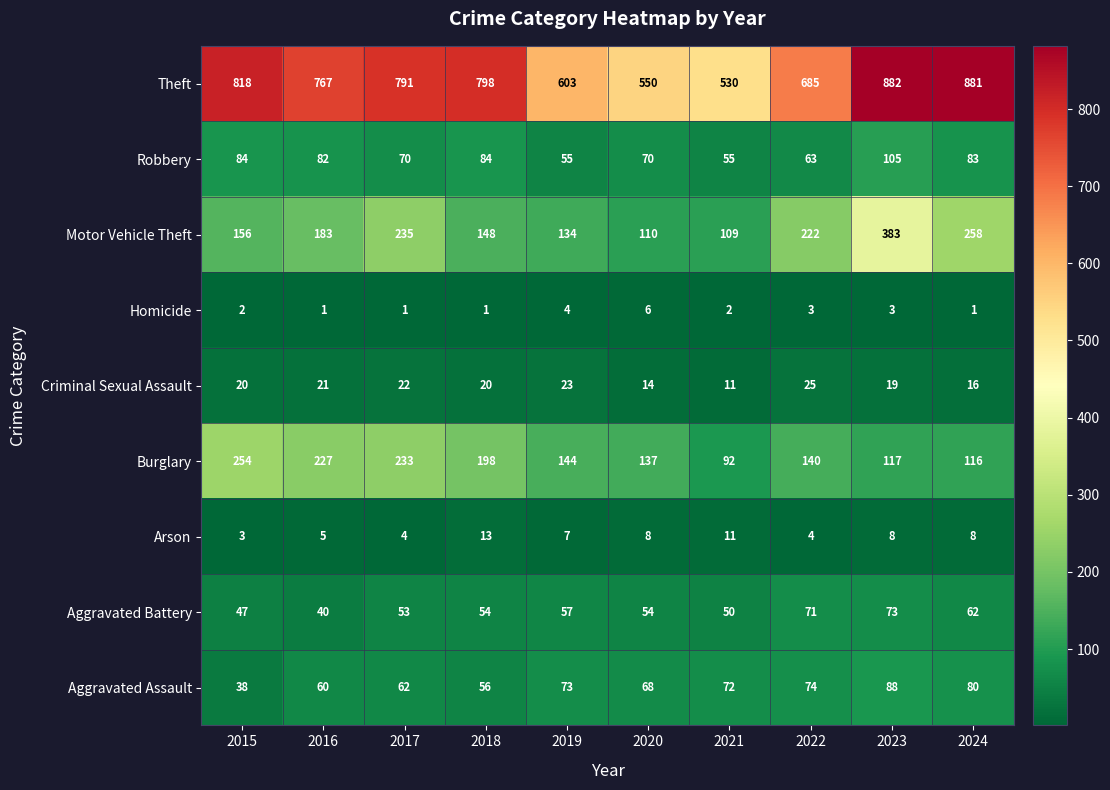

How many categories are shown in the chart?

10